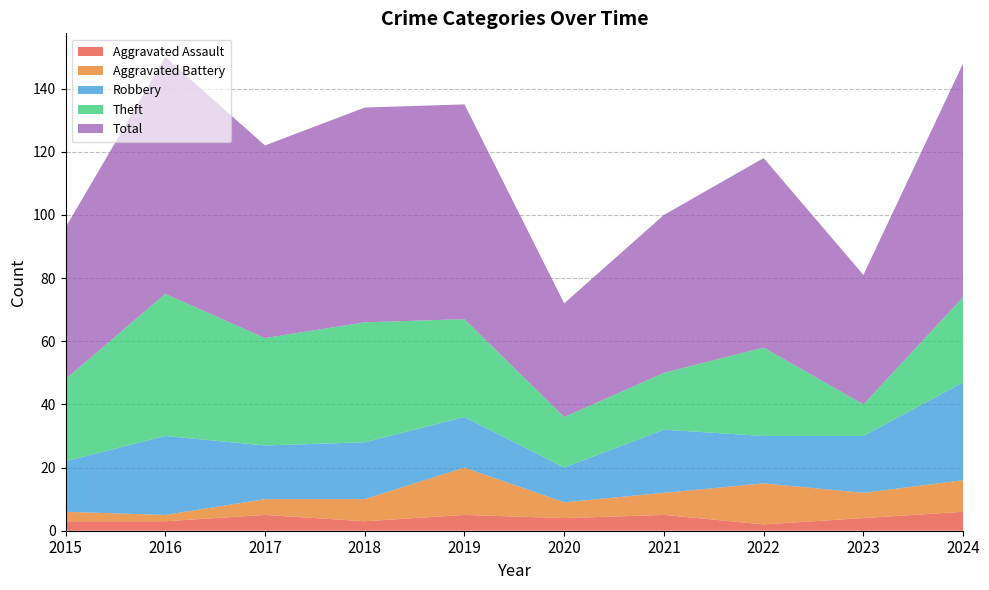

Reading left to right, extract all data points from this chart.

Aggravated Assault: 2015=3	2016=3	2017=5	2018=3	2019=5	2020=4	2021=5	2022=2	2023=4	2024=6
Aggravated Battery: 2015=3	2016=2	2017=5	2018=7	2019=15	2020=5	2021=7	2022=13	2023=8	2024=10
Robbery: 2015=16	2016=25	2017=17	2018=18	2019=16	2020=11	2021=20	2022=15	2023=18	2024=31
Theft: 2015=26	2016=45	2017=34	2018=38	2019=31	2020=16	2021=18	2022=28	2023=10	2024=27
Total: 2015=48	2016=75	2017=61	2018=68	2019=68	2020=36	2021=50	2022=60	2023=41	2024=74